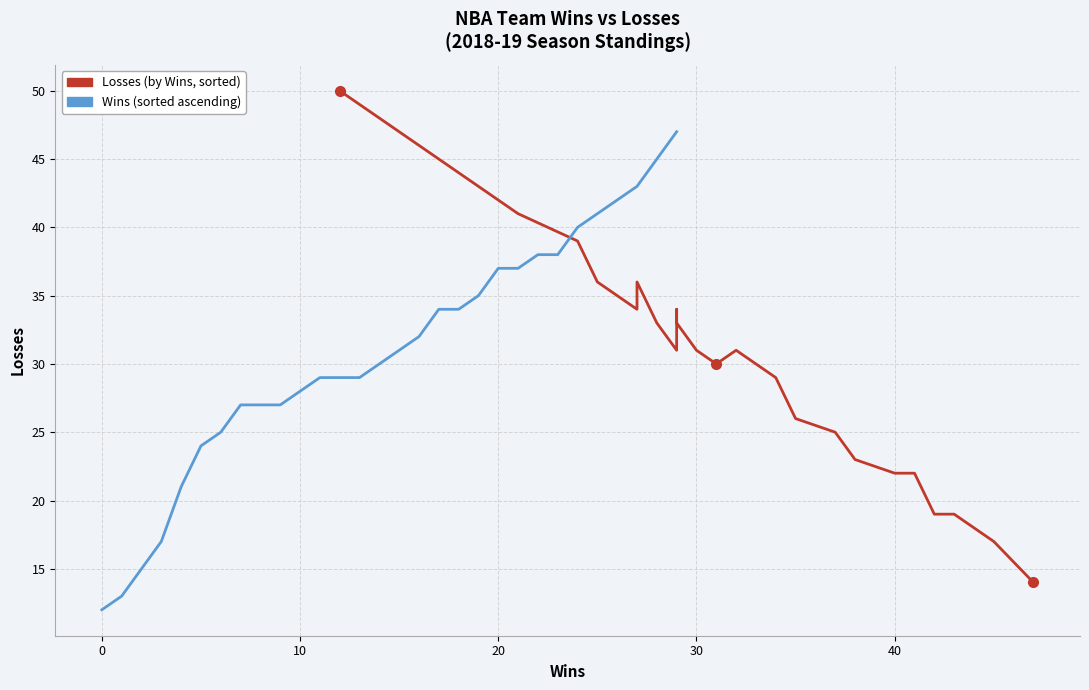

The Losses series shows 21 at 29. True or false?

False